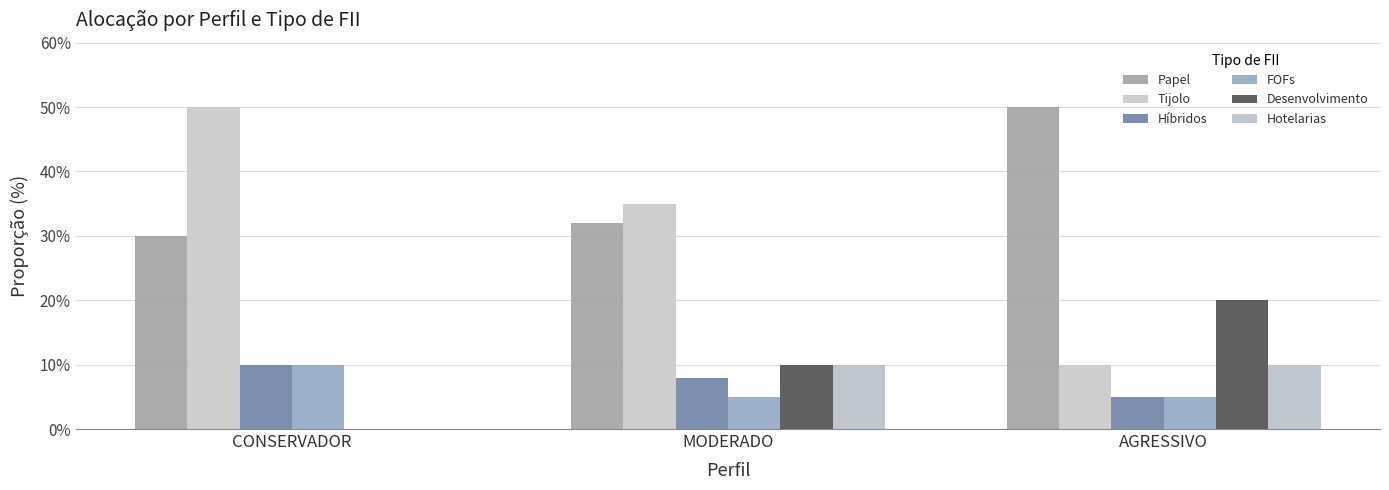

What is the difference between the highest and lowest values at CONSERVADOR?

50